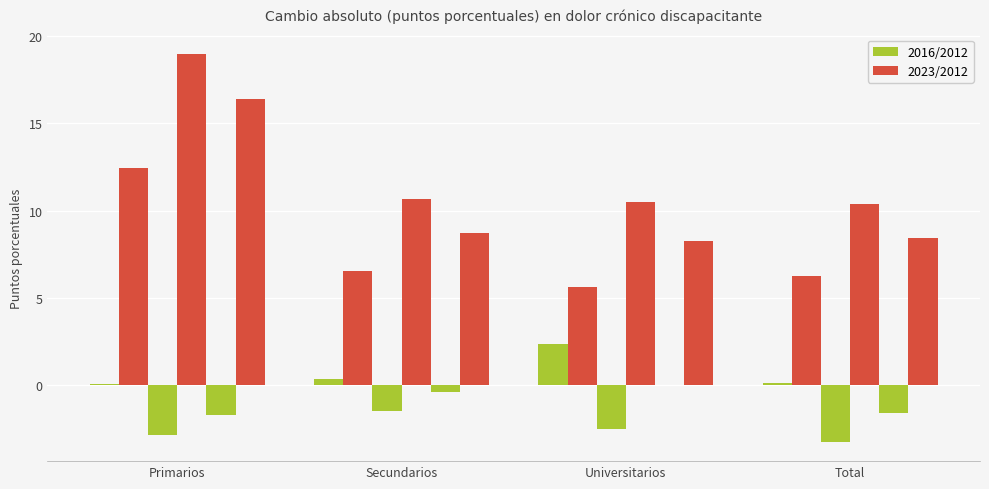

The value of Total 2023/2012 at Primarios is 16.4. True or false?

True